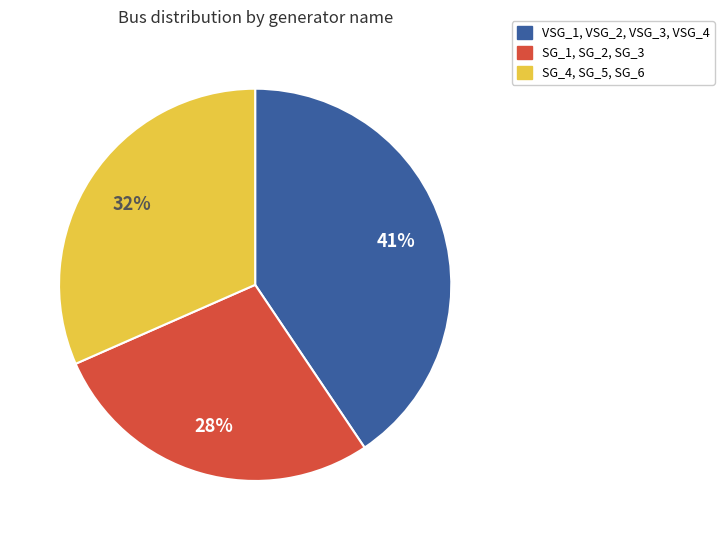

To the nearest percent, what is the average slice percentage?

33%